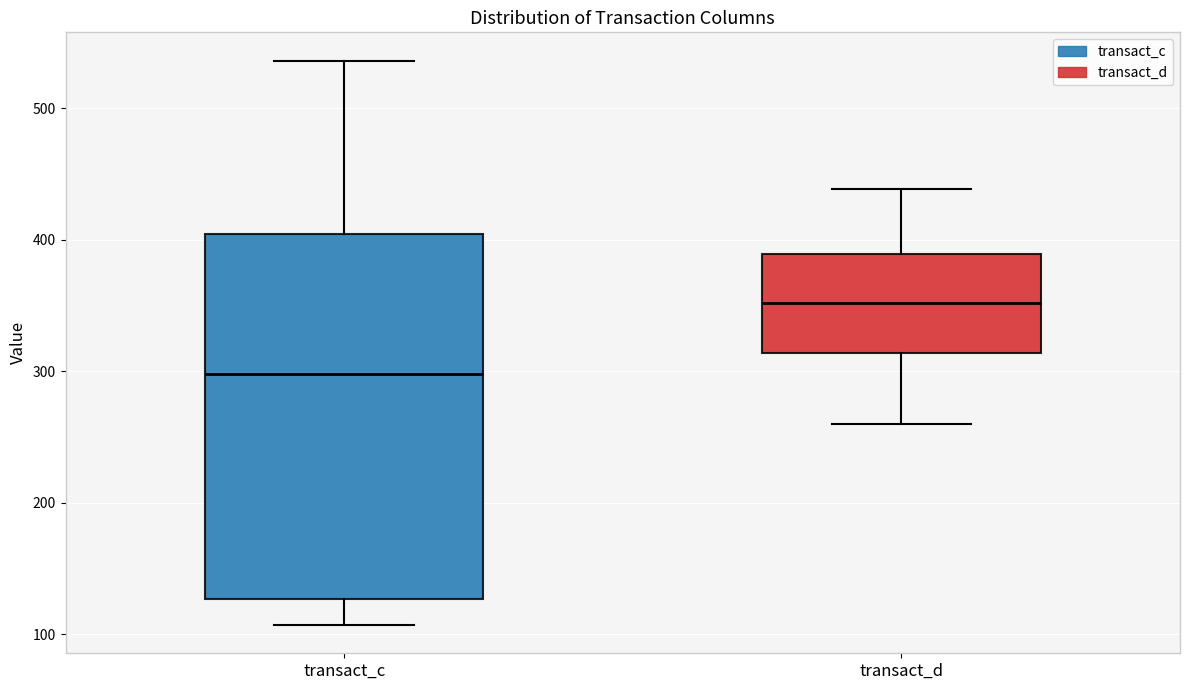

Reading left to right, read every box against the y-axis: the position of its median line, the range the box covers, and the ends of its whiskers. The values are not printed on the chart, so give them approximately, as read against the axis.

transact_c: median 300, box 130 to 400, whiskers 110 to 540
transact_d: median 350, box 310 to 390, whiskers 260 to 440